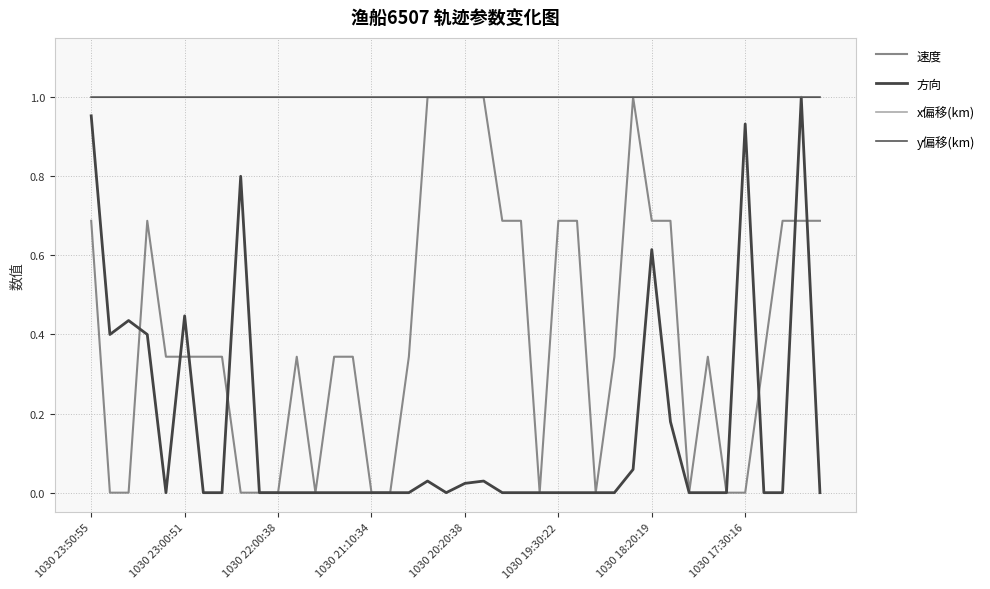

What is the label of the 29th point from the right?

11